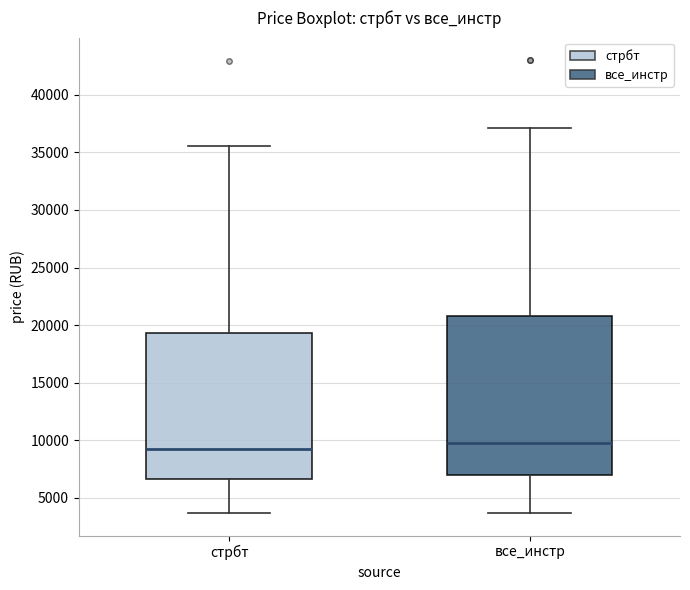

Reading left to right, read every box against the y-axis: the position of its median line, the range the box covers, and the ends of its whiskers. The values are not printed on the chart, so give them approximately, as read against the axis.

стрбт: median 9000, box 6500 to 19500, whiskers 3500 to 35500
все_инстр: median 10000, box 7000 to 21000, whiskers 3500 to 37000